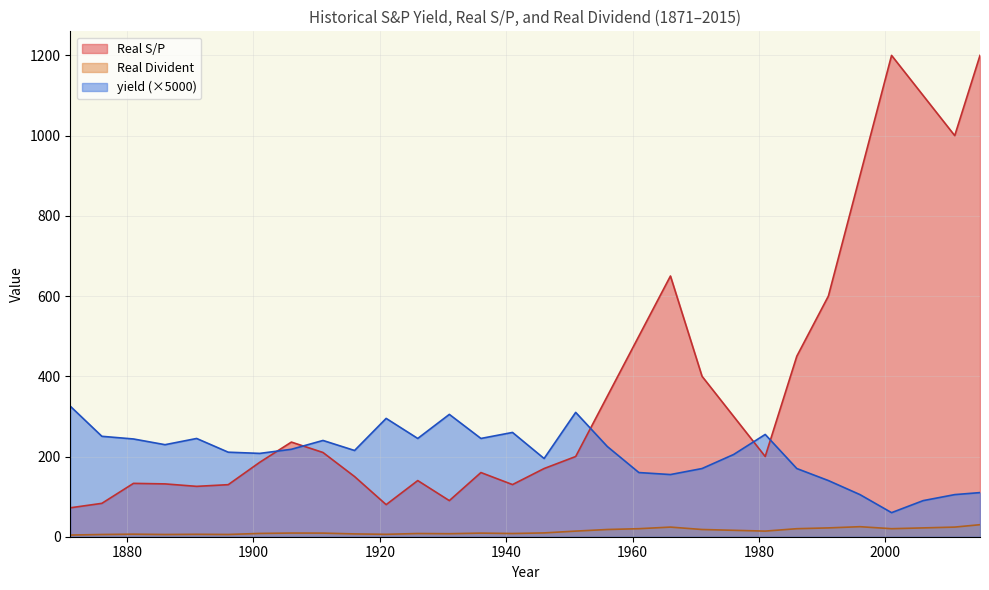

Reading right to left, list all the values displayed in this chart.

yield: 2015=110.0	2011=105.0	2006=90.0	2001=60.0	1996=105.0	1991=140.0	1986=170.0	1981=255.0	1976=205.0	1971=170.0	1966=155.0	1961=160.0	1956=225.0	1951=310.0	1946=195.0	1941=260.0	1936=245.0	1931=305.0	1926=245.0	1921=295.0	1916=215.0	1911=240.0	1906=218.0	1901=207.7	1896=210.8	1891=244.9	1886=229.4	1881=243.7	1876=250.4	1871=325.4
Real S/P: 2015=1200.0	2011=1000.0	2006=1100.0	2001=1200.0	1996=900.0	1991=600.0	1986=450.0	1981=200.0	1976=300.0	1971=400.0	1966=650.0	1961=500.0	1956=350.0	1951=200.0	1946=170.0	1941=130.0	1936=160.0	1931=90.0	1926=140.0	1921=80.0	1916=150.0	1911=210.0	1906=235.9	1901=185.7	1896=129.8	1891=125.6	1886=131.7	1881=133.0	1876=83.2	1871=72.1
Real Divident: 2015=30.0	2011=24.0	2006=22.0	2001=20.0	1996=25.0	1991=22.0	1986=20.0	1981=14.0	1976=16.0	1971=18.0	1966=24.0	1961=20.0	1956=18.0	1951=14.0	1946=9.5	1941=8.0	1936=9.0	1931=7.5	1926=8.0	1921=6.0	1916=7.0	1911=9.0	1906=9.2	1901=8.2	1896=5.6	1891=6.1	1886=5.6	1881=6.4	1876=5.5	1871=4.2